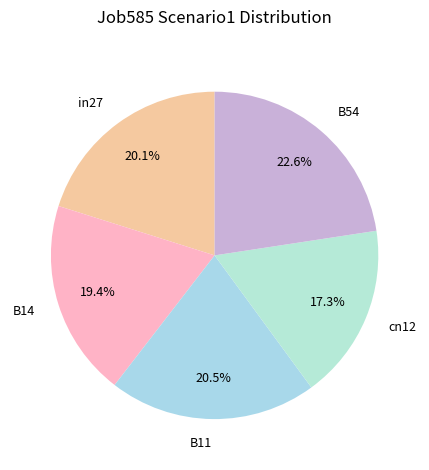

Count the number of slices in the pie.

5